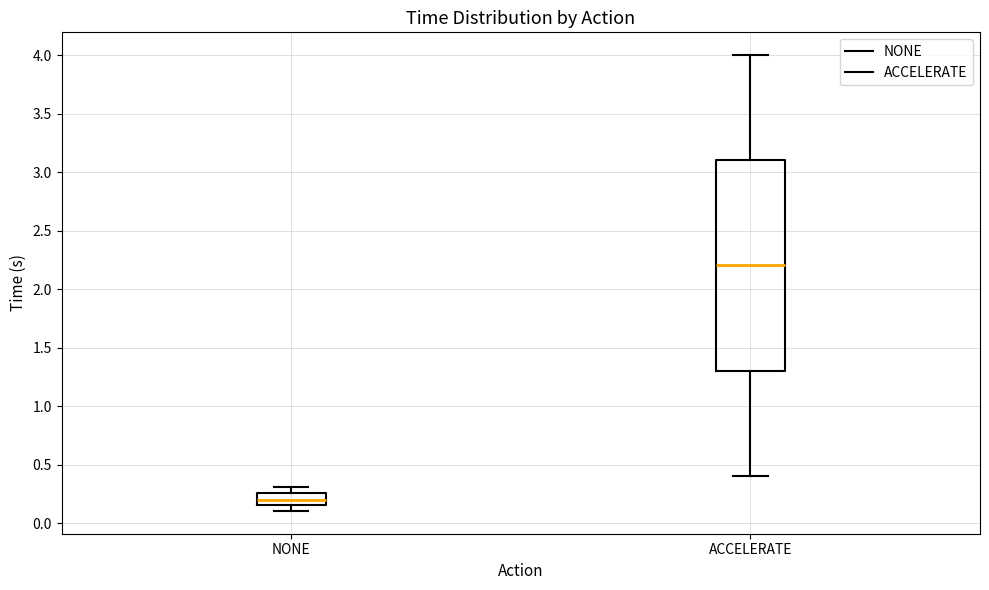

Where is the lower edge of the box for NONE on the y-axis? The values are not printed on the chart, so give them approximately, as read against the axis.

0.15